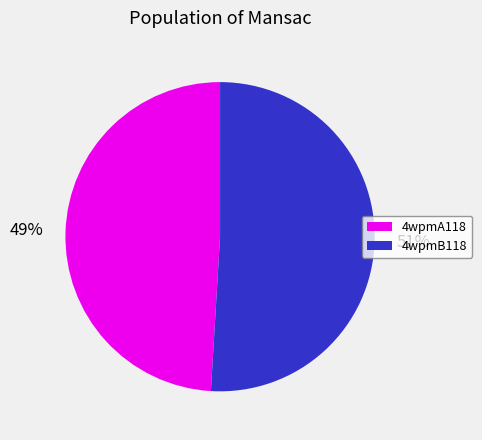

Is it true that 4wpmA118 is 49% of the pie?

True